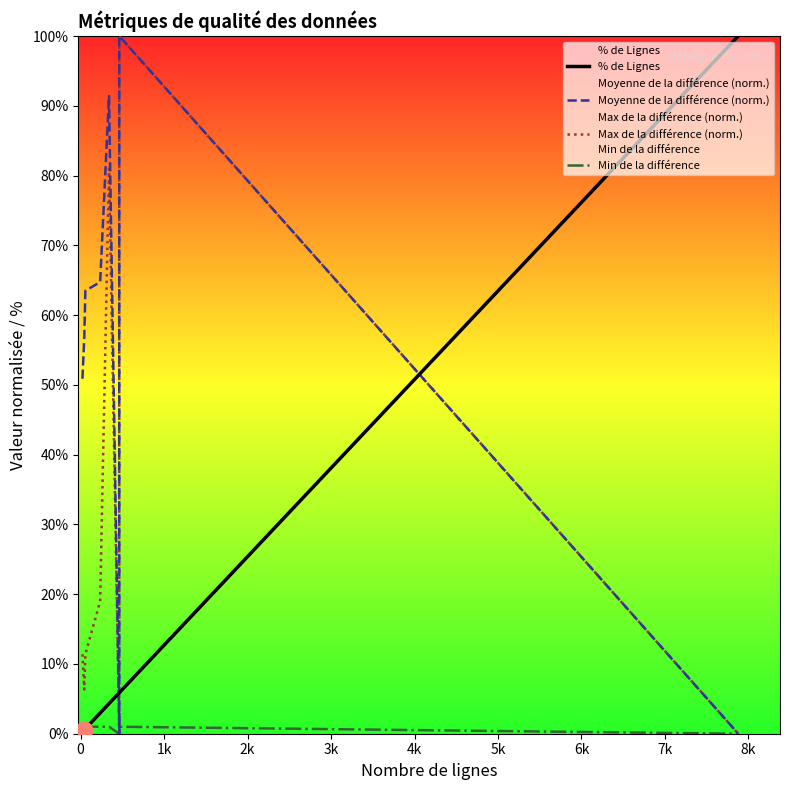

How many Min de la différence values are between 1 and 2?

6